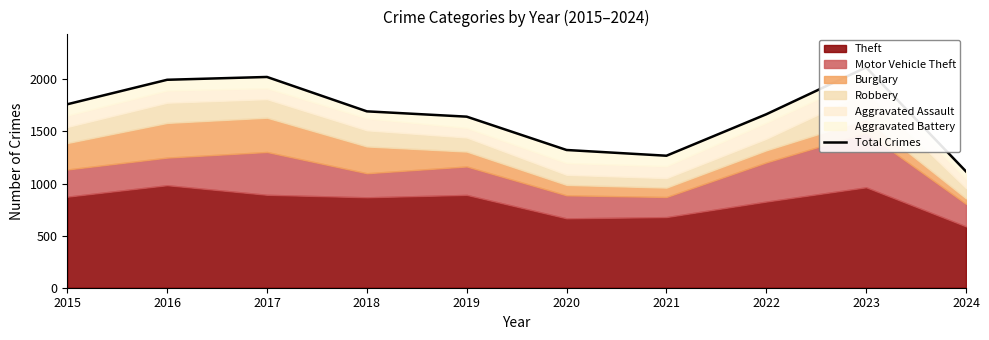

True or false: the data shows 475 at 2016.

False